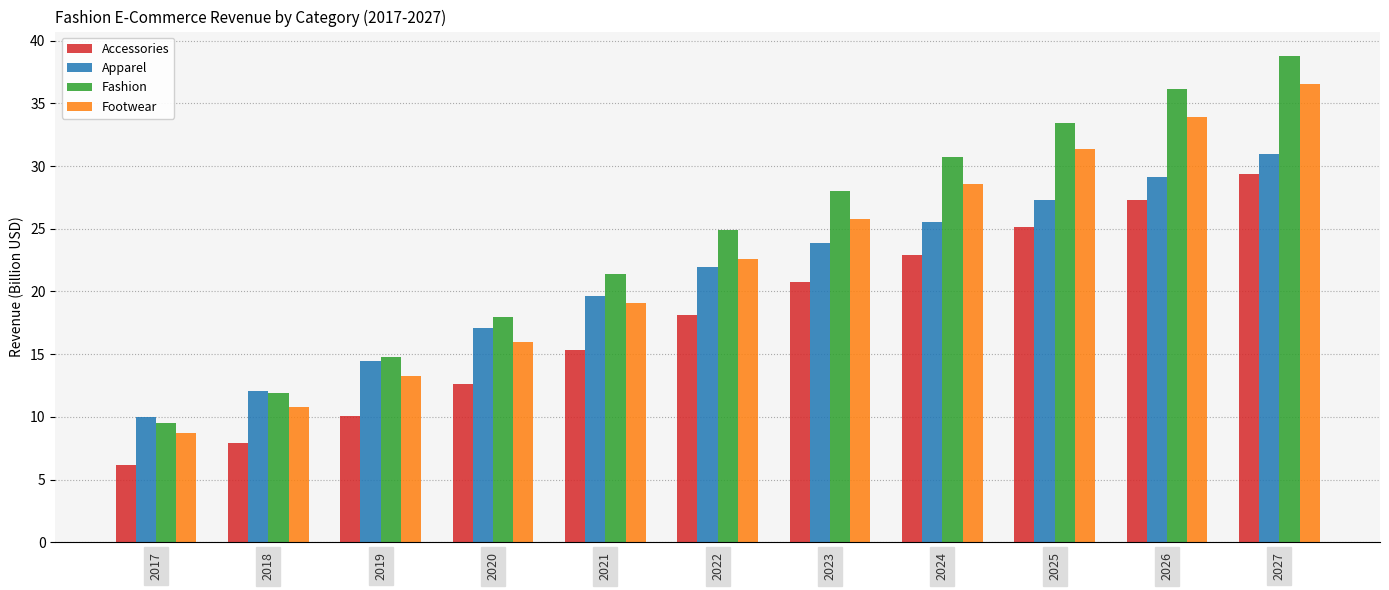

At which label is Apparel closest to 20?

2021